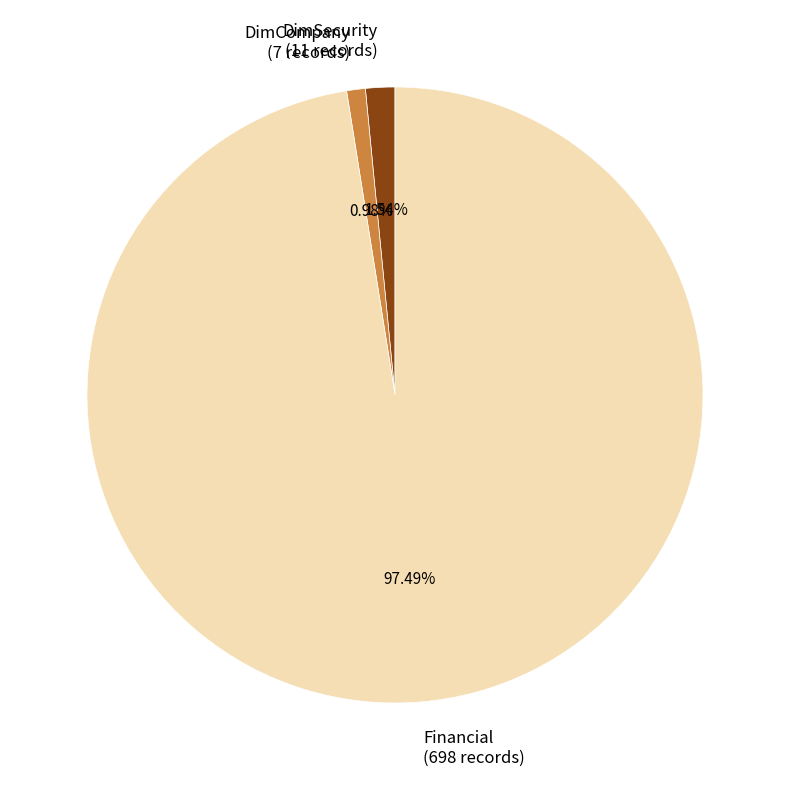

What is the total percentage of Financial and DimCompany?

98.5%